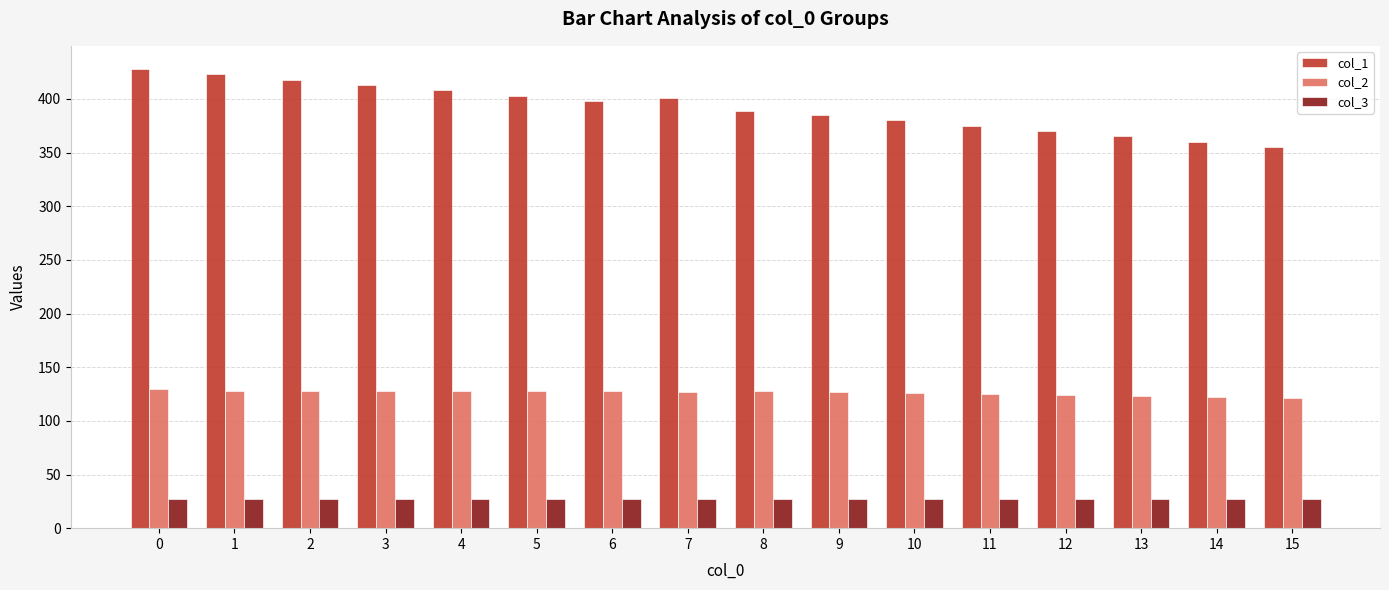

The col_3 series shows 45 at 9. True or false?

False